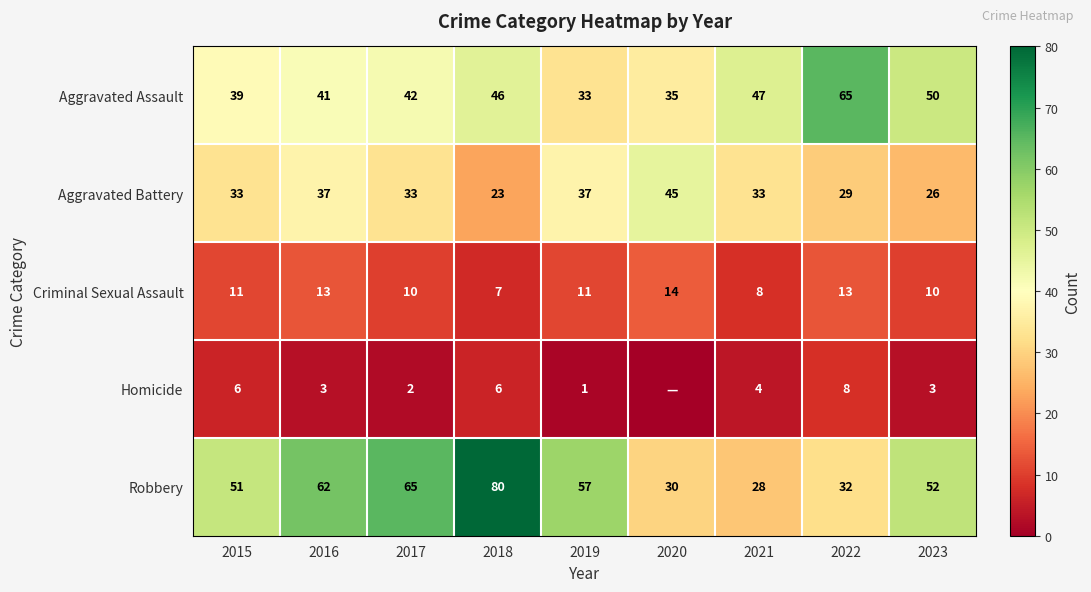

What is the difference between the Aggravated Battery values at 2016 and 2022?

8